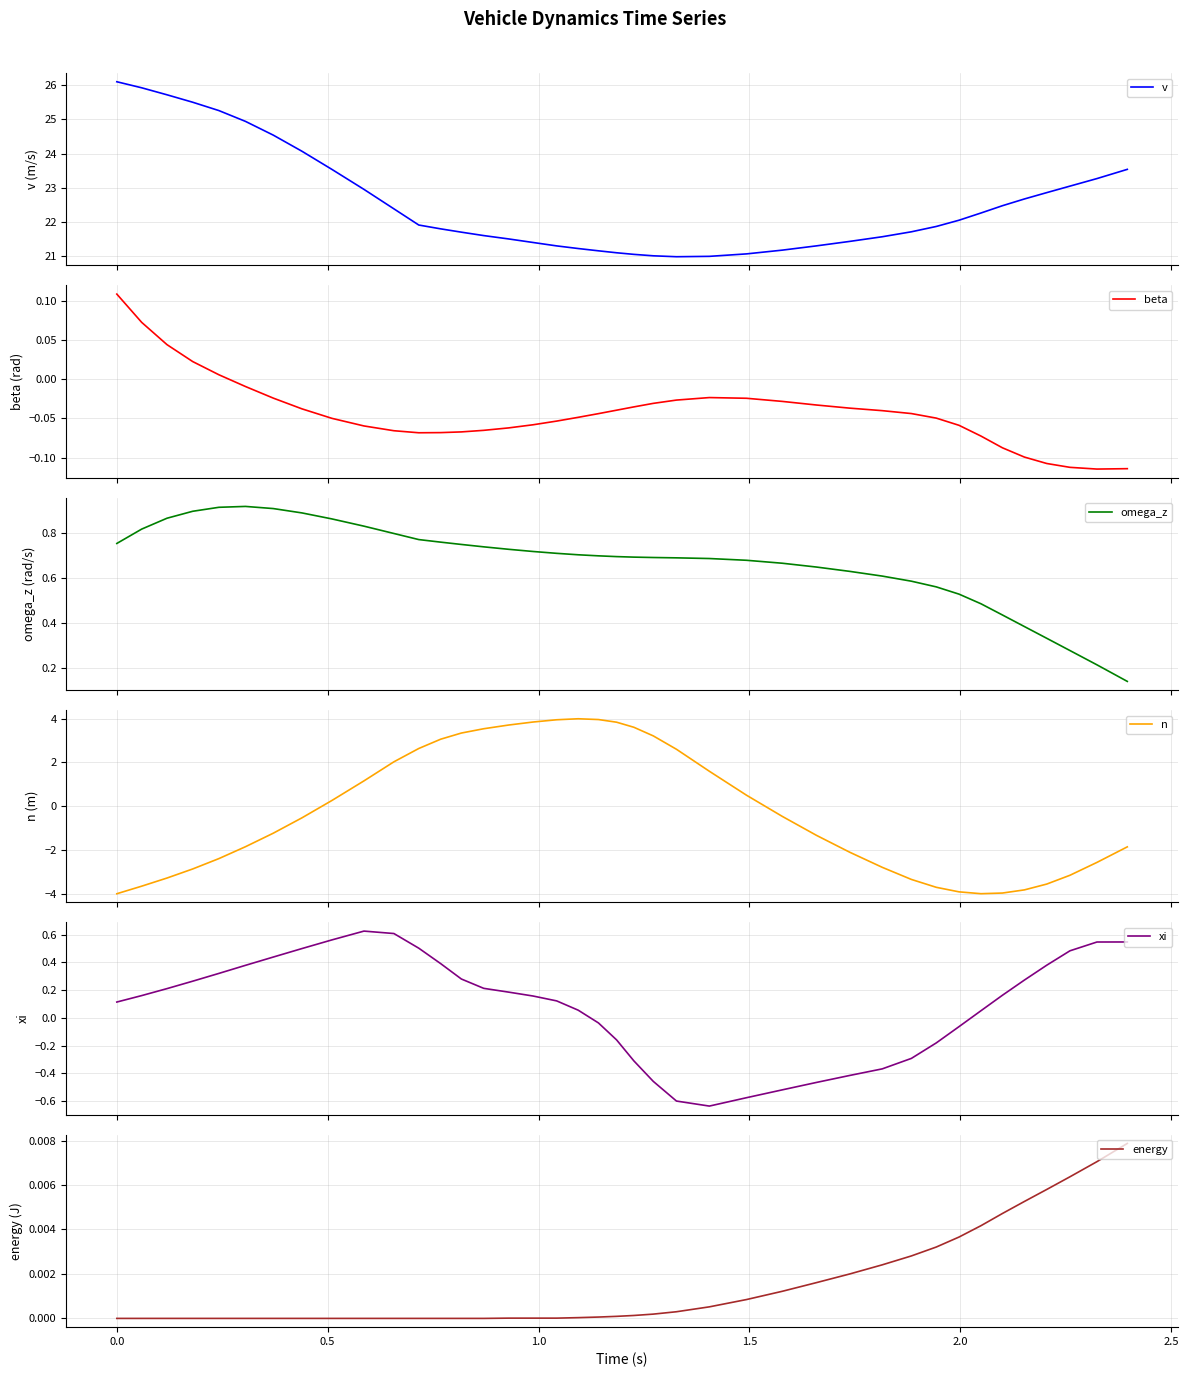

Reading right to left, what are all the values shown in this chart?

v: 23.5	23.3	23.0	22.9	22.7	22.5	22.3	22.0	21.9	21.7	21.6	21.4	21.3	21.2	21.1	21.0	21.0	21.0	21.0	21.1	21.2	21.2	21.3	21.4	21.5	21.6	21.7	21.8	21.9	22.4	23.0	23.5	24.1	24.5	24.9	25.3	25.5	25.7	25.9	26.1
beta: -0.1	-0.1	-0.1	-0.1	-0.1	-0.1	-0.1	-0.1	-0.0	-0.0	-0.0	-0.0	-0.0	-0.0	-0.0	-0.0	-0.0	-0.0	-0.0	-0.0	-0.0	-0.0	-0.1	-0.1	-0.1	-0.1	-0.1	-0.1	-0.1	-0.1	-0.1	-0.0	-0.0	-0.0	-0.0	0.0	0.0	0.0	0.1	0.1
omega_z: 0.1	0.2	0.3	0.3	0.4	0.4	0.5	0.5	0.6	0.6	0.6	0.6	0.6	0.7	0.7	0.7	0.7	0.7	0.7	0.7	0.7	0.7	0.7	0.7	0.7	0.7	0.7	0.8	0.8	0.8	0.8	0.9	0.9	0.9	0.9	0.9	0.9	0.9	0.8	0.8
n: -1.9	-2.6	-3.2	-3.6	-3.8	-4.0	-4.0	-3.9	-3.7	-3.3	-2.8	-2.1	-1.3	-0.5	0.5	1.6	2.6	3.2	3.6	3.8	4.0	4.0	4.0	3.9	3.7	3.5	3.3	3.1	2.6	2.0	1.2	0.3	-0.5	-1.2	-1.9	-2.4	-2.9	-3.3	-3.7	-4.0
xi: 0.5	0.5	0.5	0.4	0.3	0.2	0.1	-0.1	-0.2	-0.3	-0.4	-0.4	-0.5	-0.5	-0.6	-0.6	-0.6	-0.5	-0.3	-0.2	-0.0	0.1	0.1	0.2	0.2	0.2	0.3	0.4	0.5	0.6	0.6	0.6	0.5	0.4	0.4	0.3	0.3	0.2	0.2	0.1
energy: 0.0	0.0	0.0	0.0	0.0	0.0	0.0	0.0	0.0	0.0	0.0	0.0	0.0	0.0	0.0	0.0	0.0	0.0	0.0	0.0	0.0	0.0	0.0	0.0	0.0	0.0	0.0	0.0	0.0	0.0	0.0	0.0	0.0	0.0	0.0	0.0	0.0	0.0	0.0	0.0